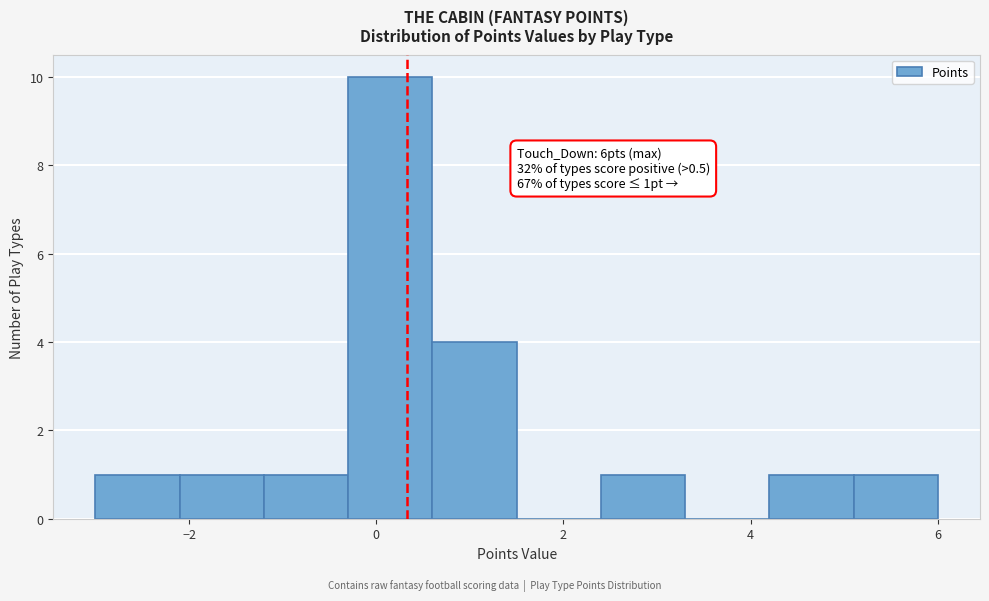

Which range on the x-axis has the tallest bar?

-0.3 to 0.6